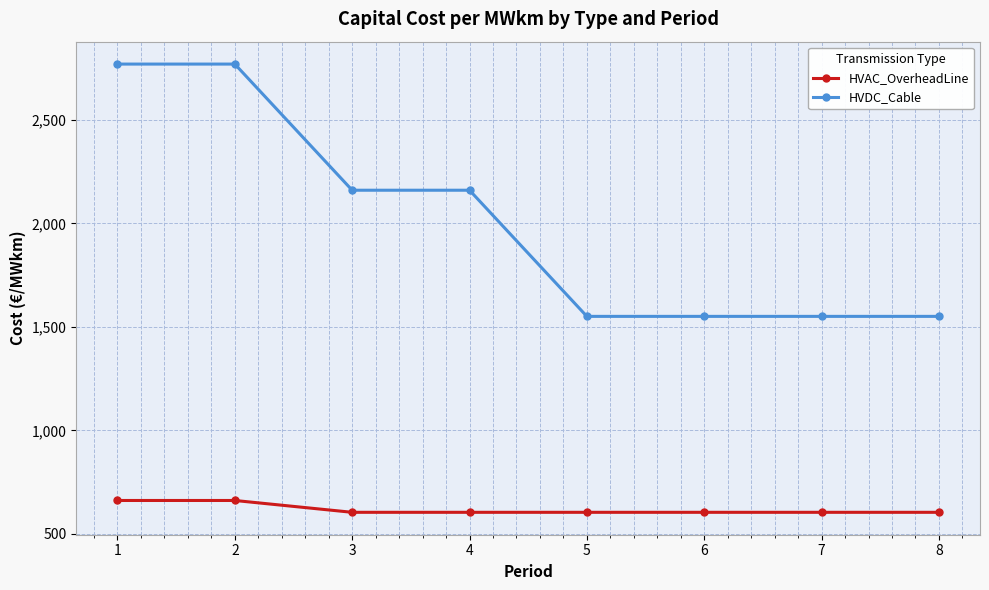

At 8, list the series in order from largest to smallest.

HVDC_Cable, HVAC_OverheadLine